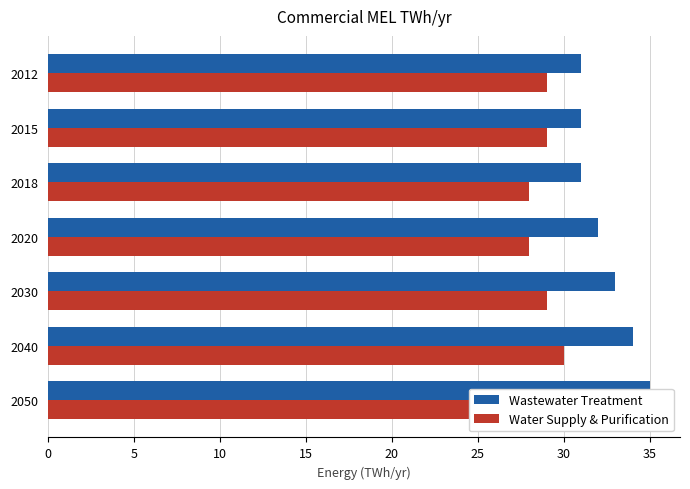

Count the Wastewater Treatment values in the range 31 to 34.

6